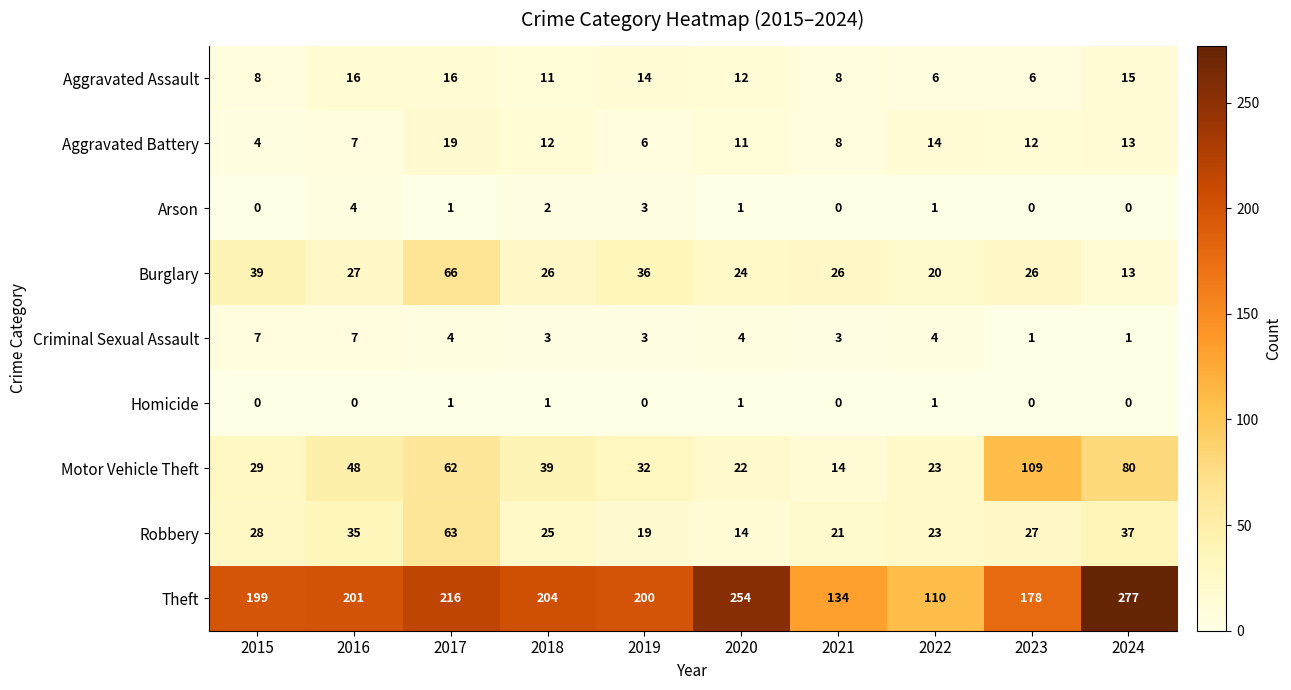

How many Arson values are between 0 and 2?

8